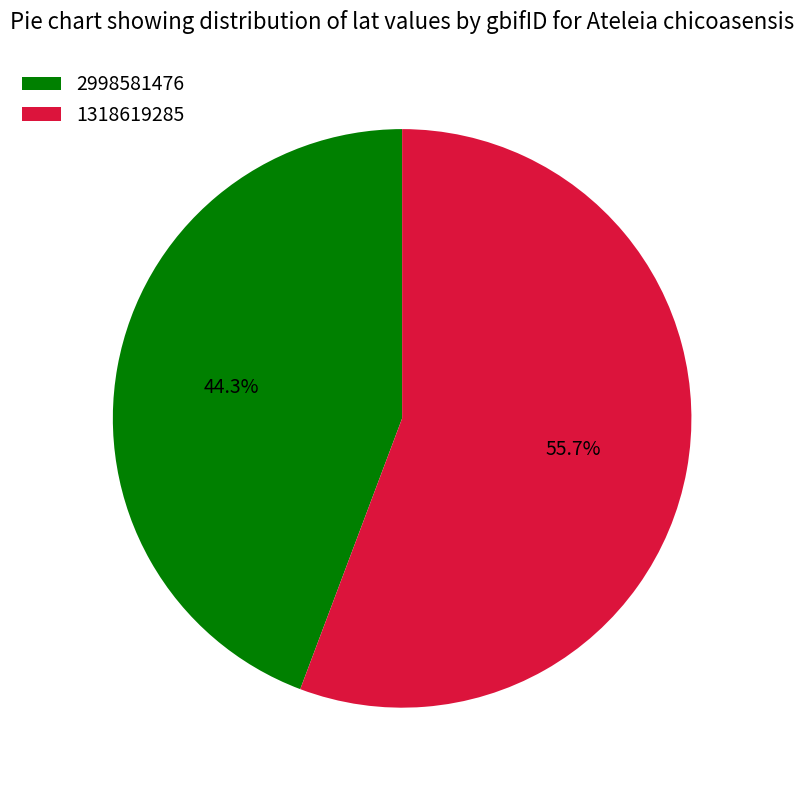

Which has a higher value, 2998581476 or 1318619285?

1318619285